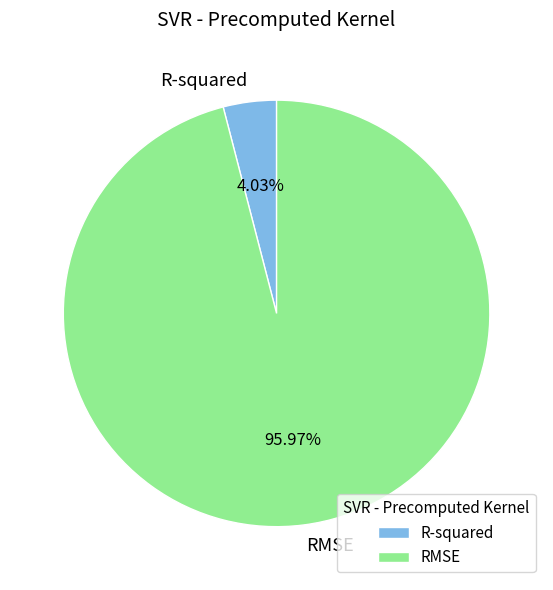

Combined, do RMSE and R-squared account for over 50%?

Yes